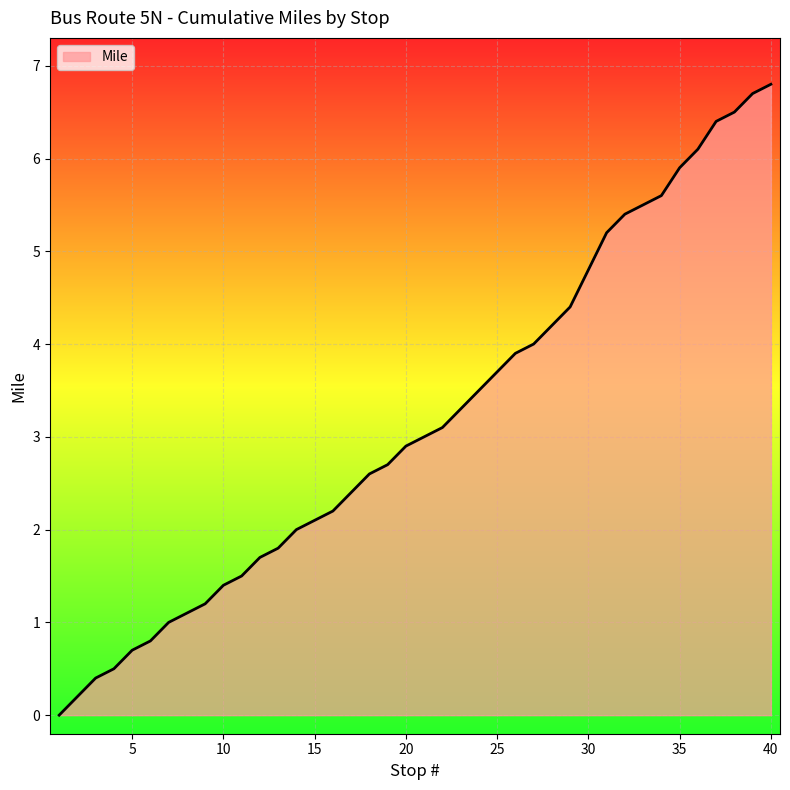

True or false: there are more than 1 points higher than both neighbors.

False